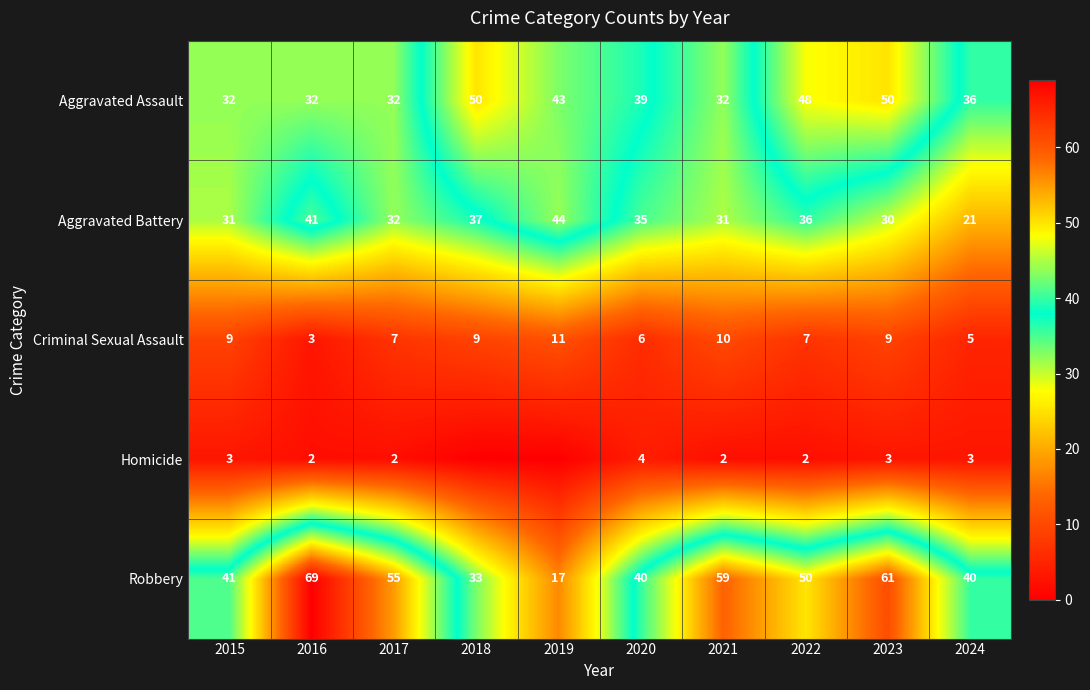

What is the total value across all series at 2017?

128